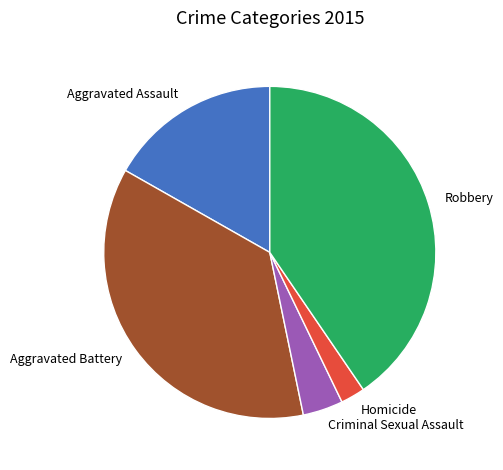

Which slice is the smallest?

Homicide